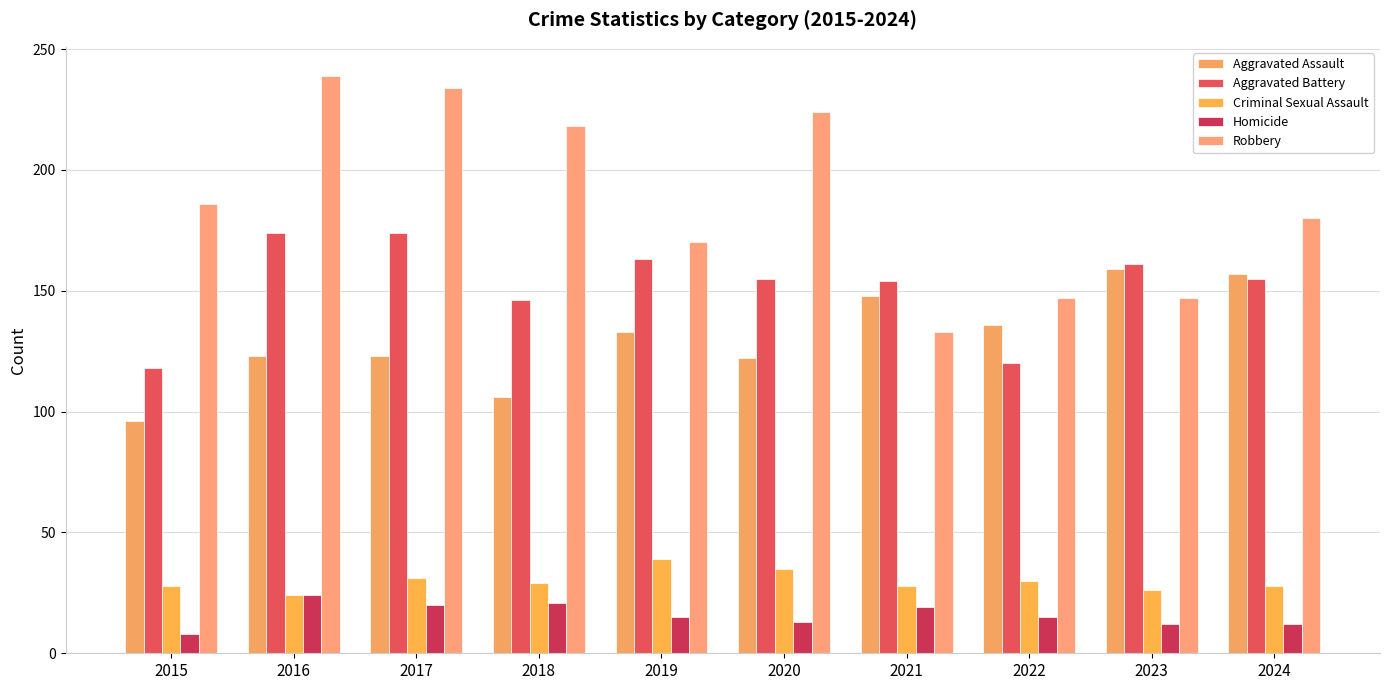

How many bars are there in each group?

5